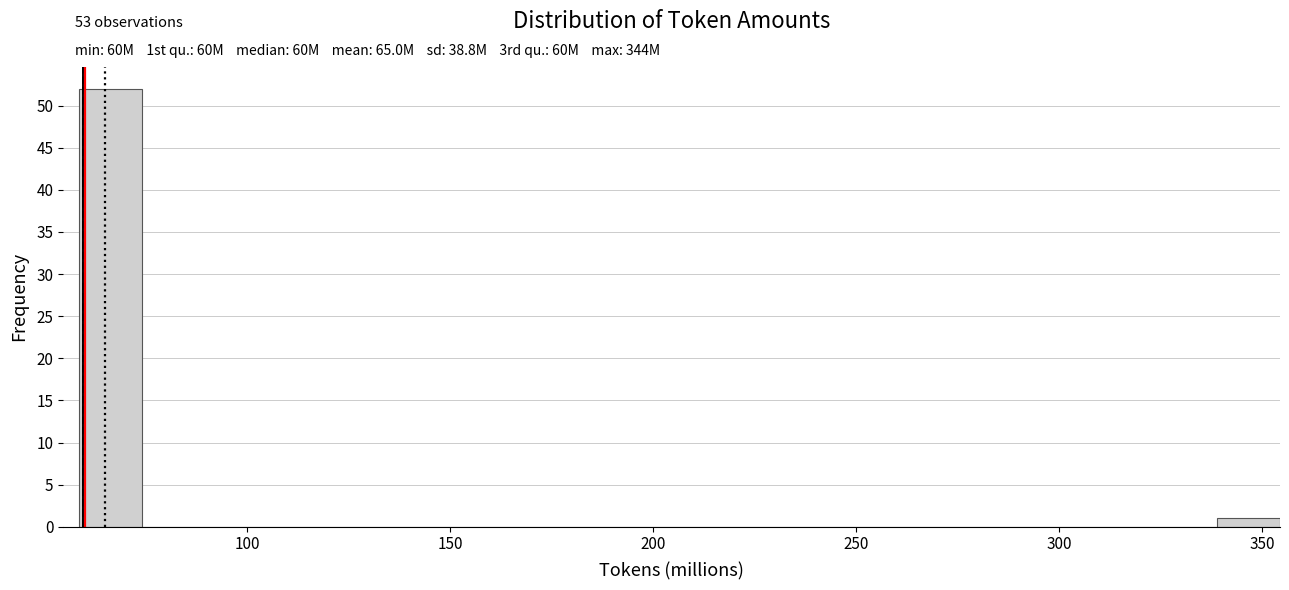

Read against the x-axis, roughly where is the centre of the tallest bar?

65